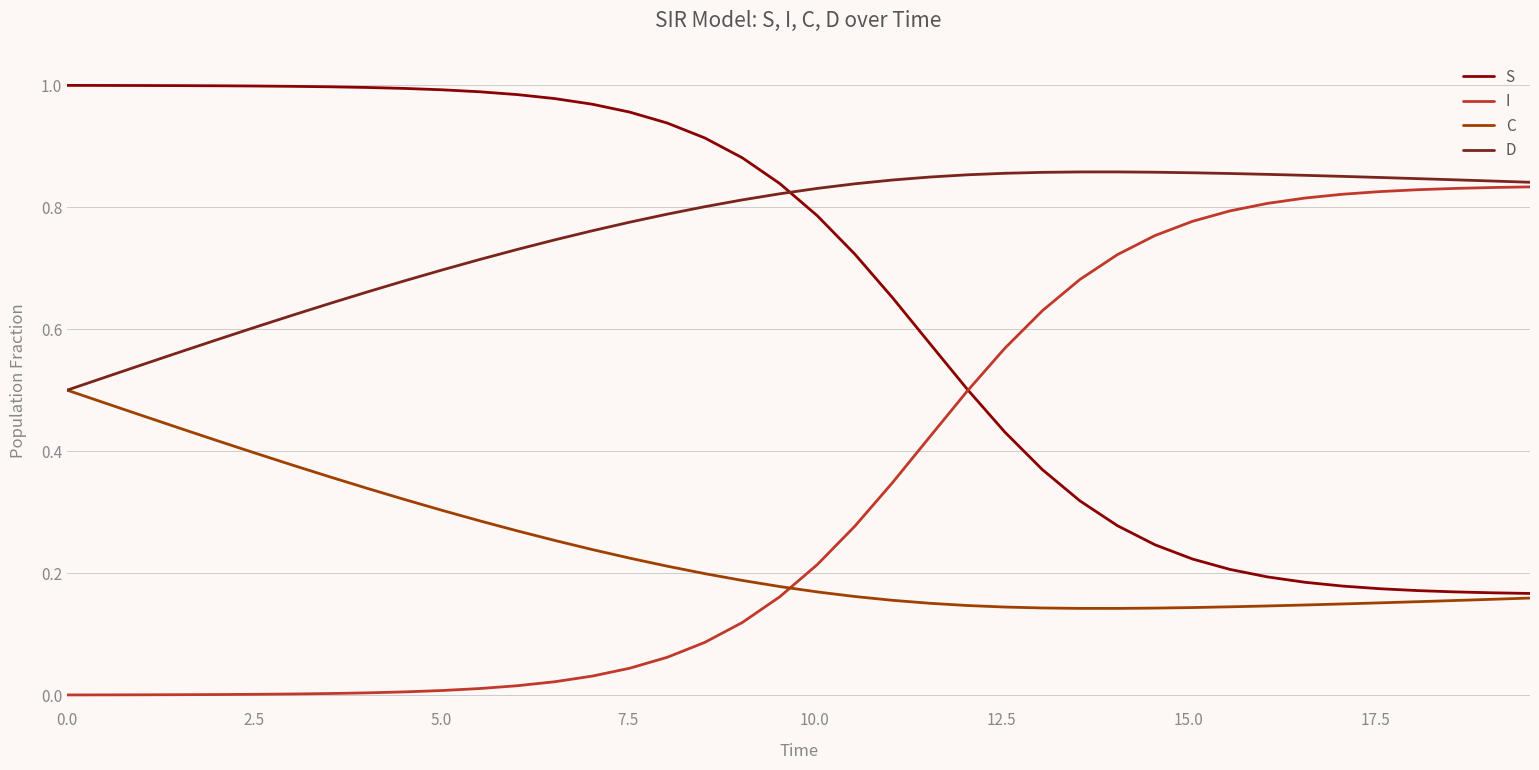

List the series in order of their overall mean, lowest first.

C, I, S, D